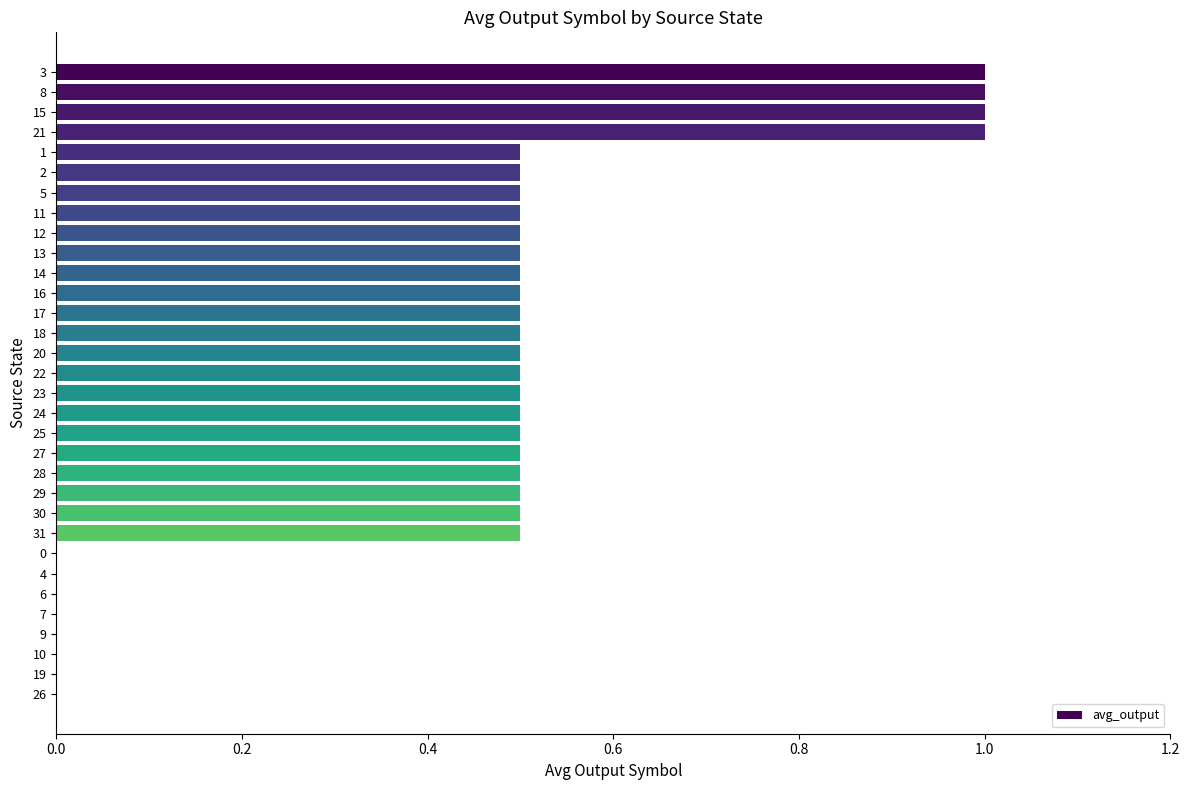

What is the maximum value shown in the chart?

1.0